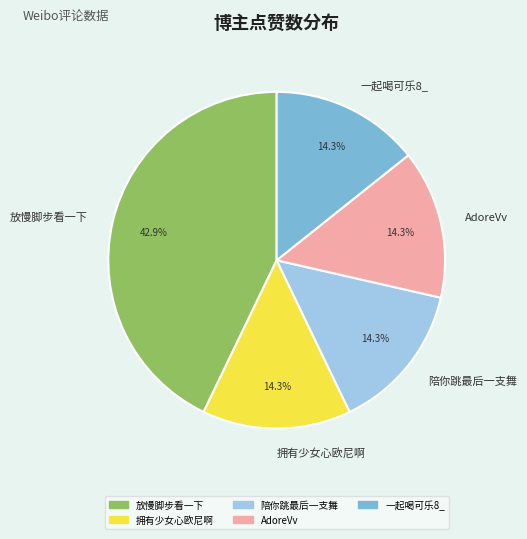

Is there a majority slice in this chart?

No